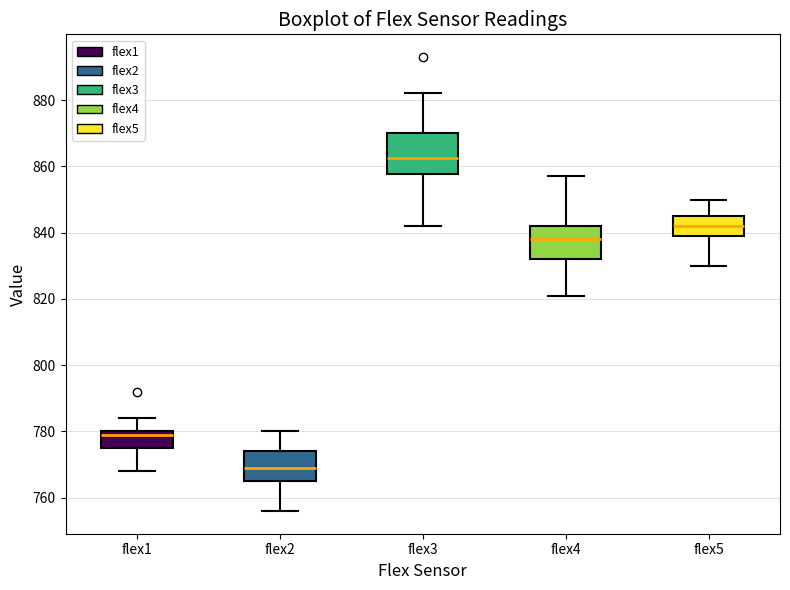

Reading left to right, transcribe this box plot: for each box, give where its median line is, the range the box spans, and where its two whiskers end, as read against the y-axis. The values are not printed on the chart, so give them approximately, as read against the axis.

flex1: median 780 (just below the box's upper edge), box 776 to 780, whiskers 768 to 784
flex2: median 770, box 766 to 774, whiskers 756 to 780
flex3: median 862, box 858 to 870, whiskers 842 to 882
flex4: median 838, box 832 to 842, whiskers 822 to 858
flex5: median 842, box 840 to 846, whiskers 830 to 850